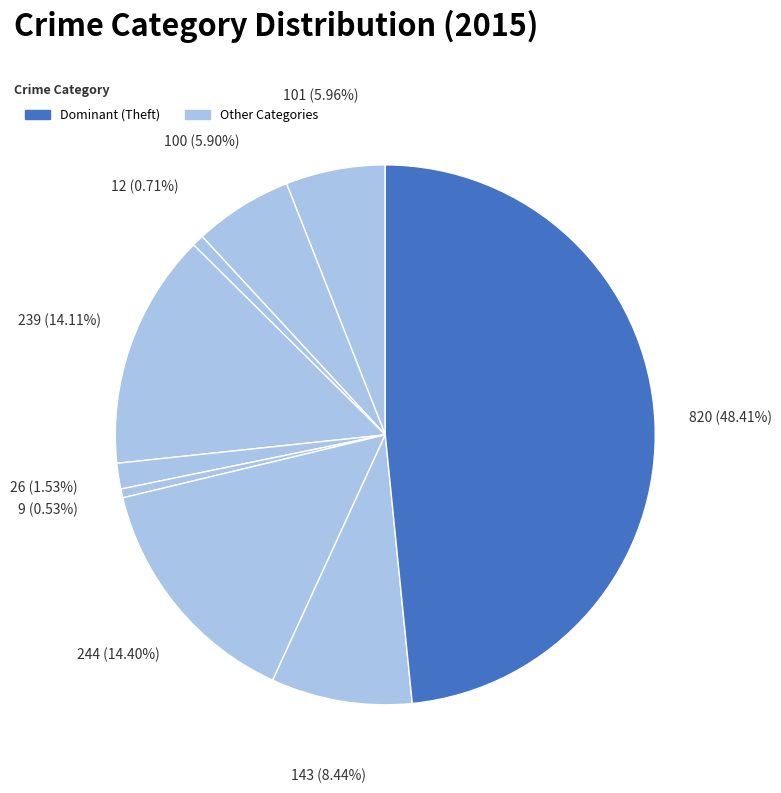

Count the number of slices in the pie.

9